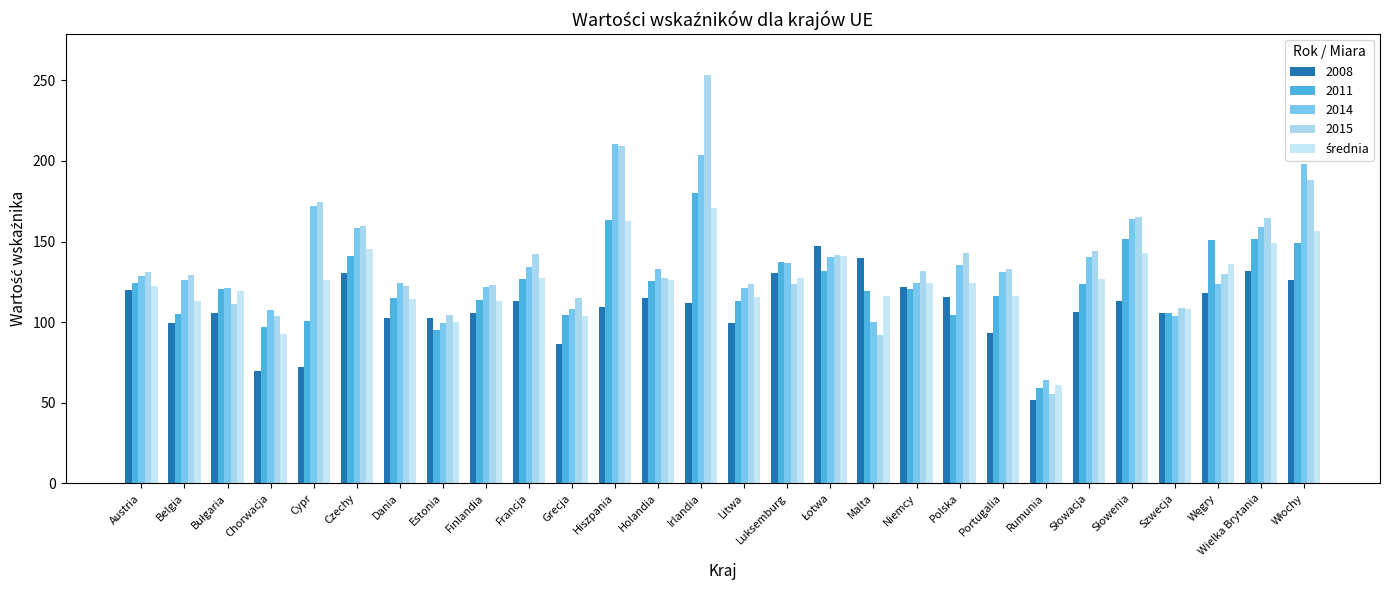

How many data points in 2008 are above 111?

14